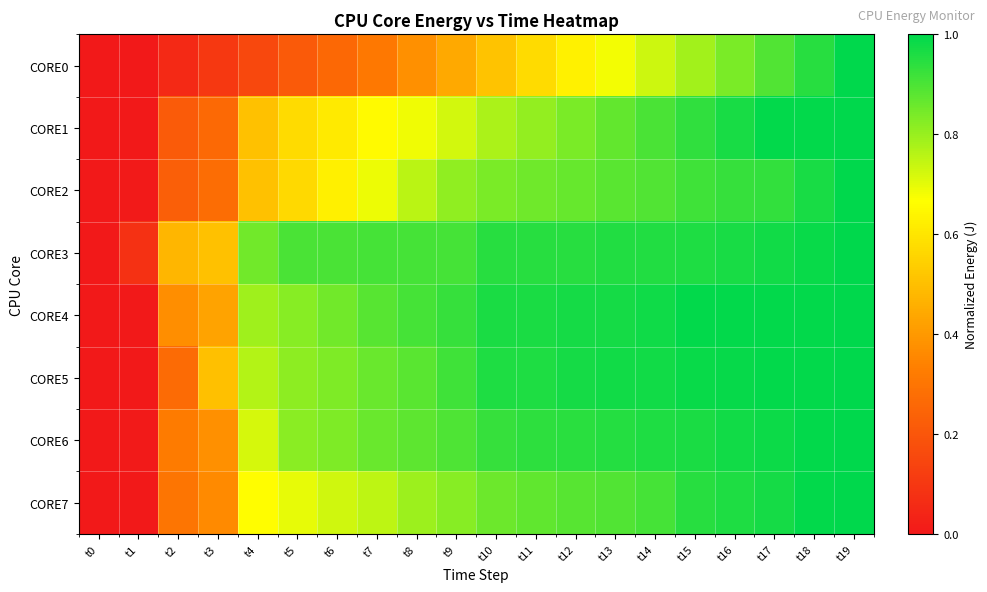

At which category is the sum across all series the highest?

t19